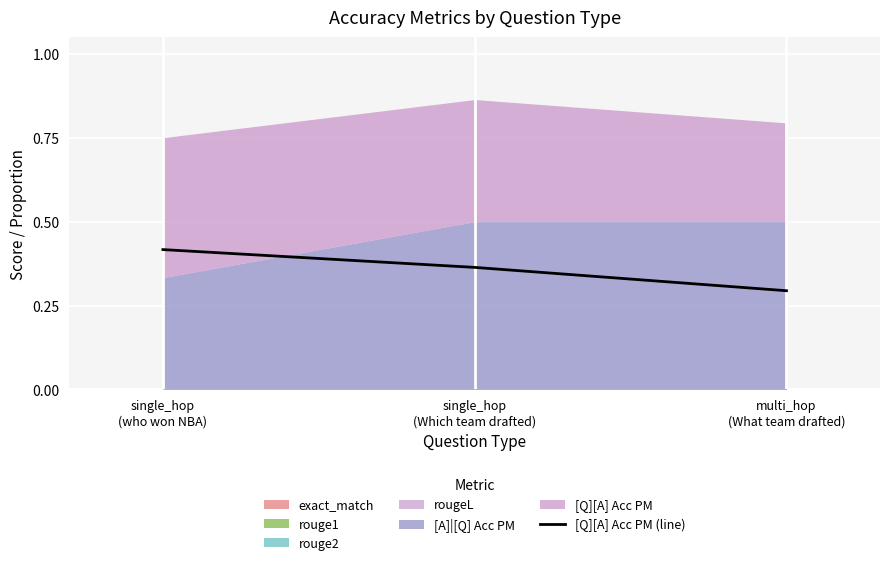

Count the [Q][A] Acc PM (line) values in the range 0 to 1.

3